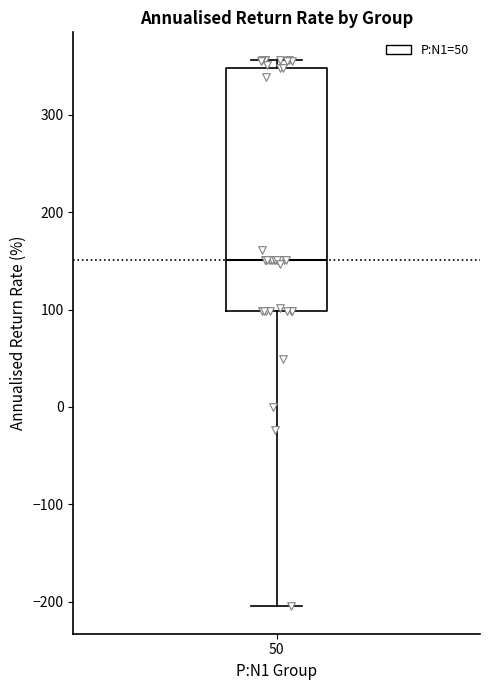

Read this box plot against the y-axis: the position of the median line, the range covered by the box, and the ends of both whiskers. The values are not printed on the chart, so give them approximately, as read against the axis.

median 150, box 100 to 350, whiskers -200 to 360